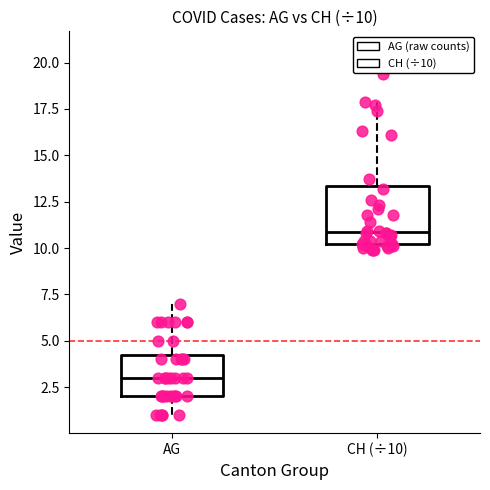

Which box's median line is the highest?

CH (÷10)